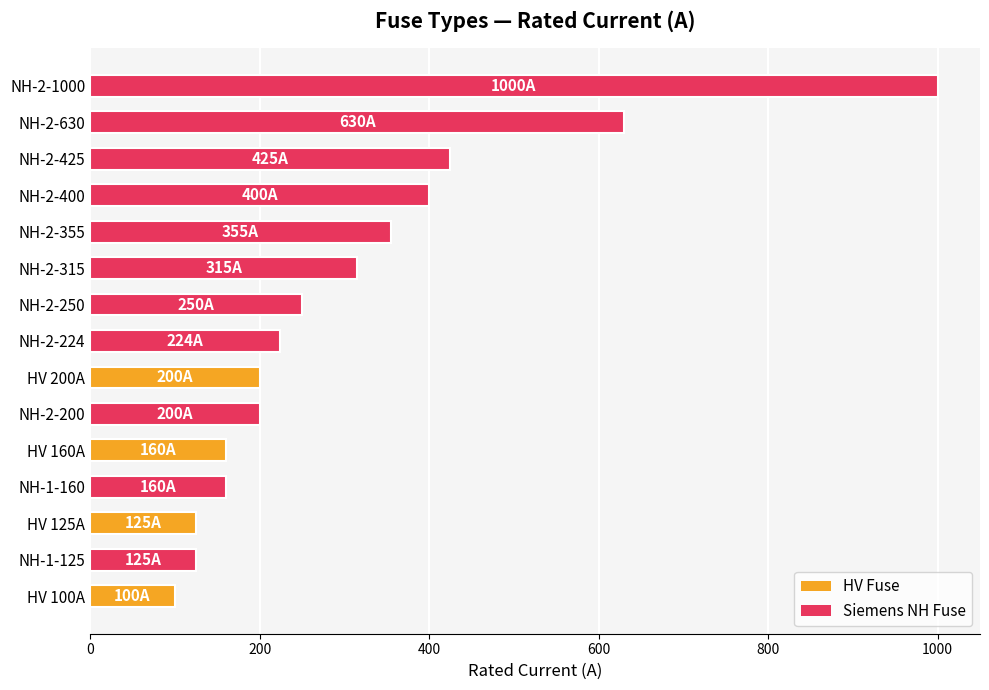

The chart shows a value of 160 at HV 160A. True or false?

True